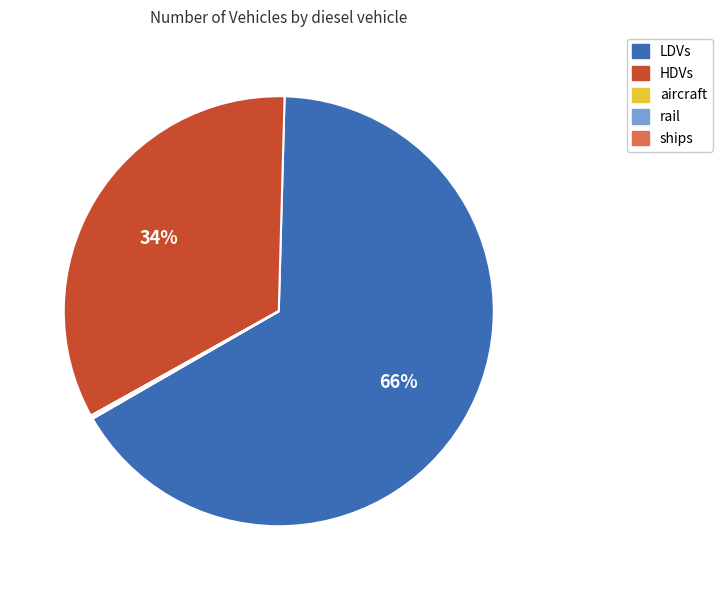

To the nearest percent, what percentage of the pie is LDVs?

66%